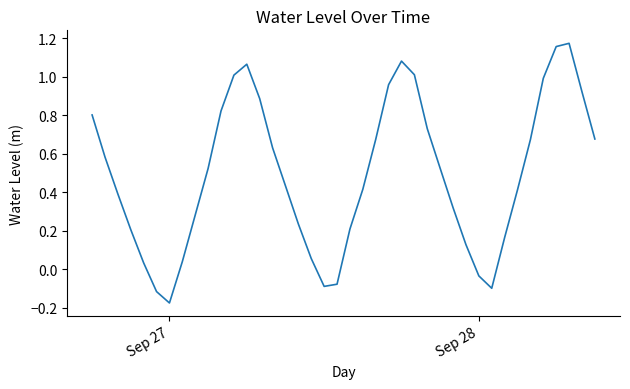

What is the difference between the maximum and minimum values?

1.3